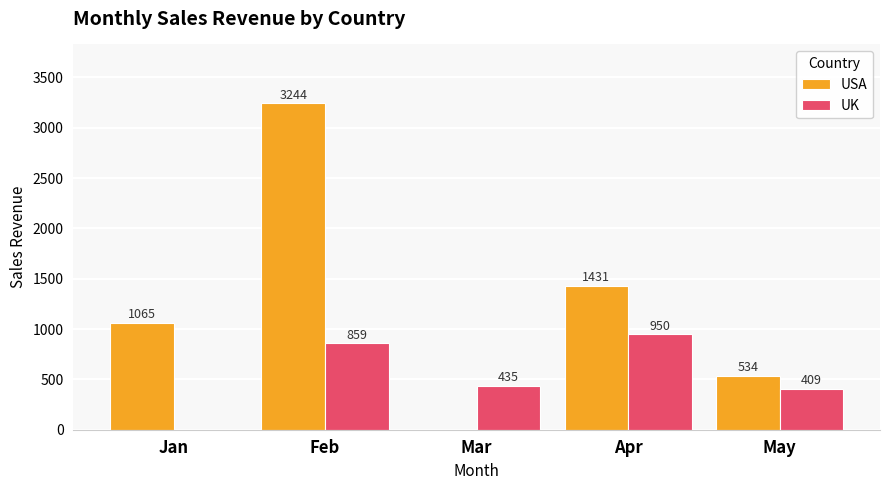

Is the value of USA at Feb greater than the value of UK at May?

Yes